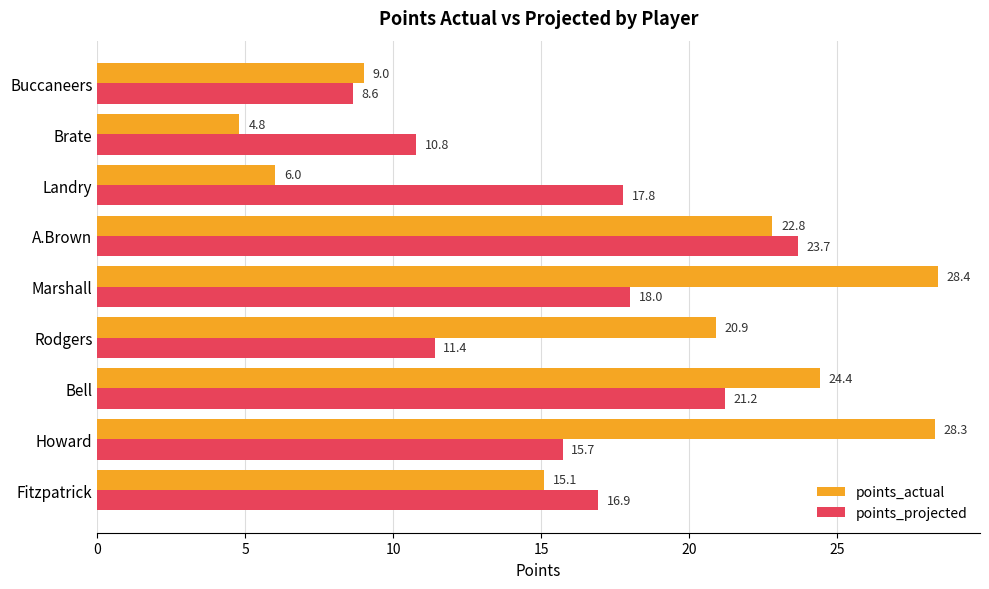

Rank the series by their maximum value, from highest to lowest.

points_actual, points_projected